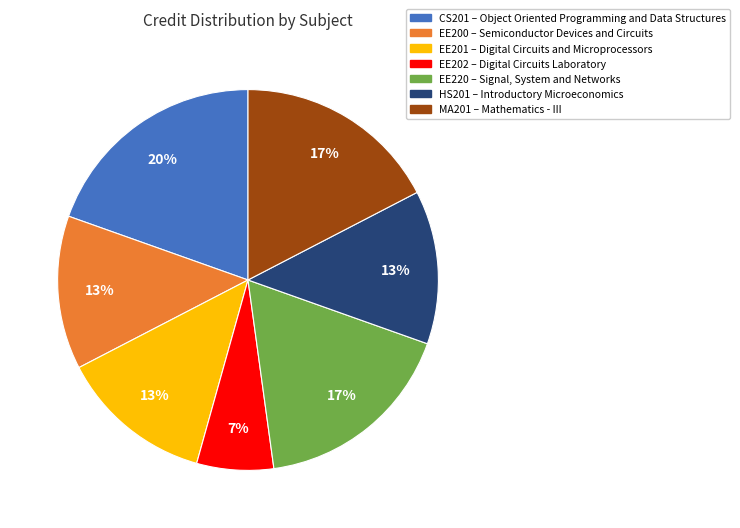

Does HS201 account for over 50% of the chart?

No